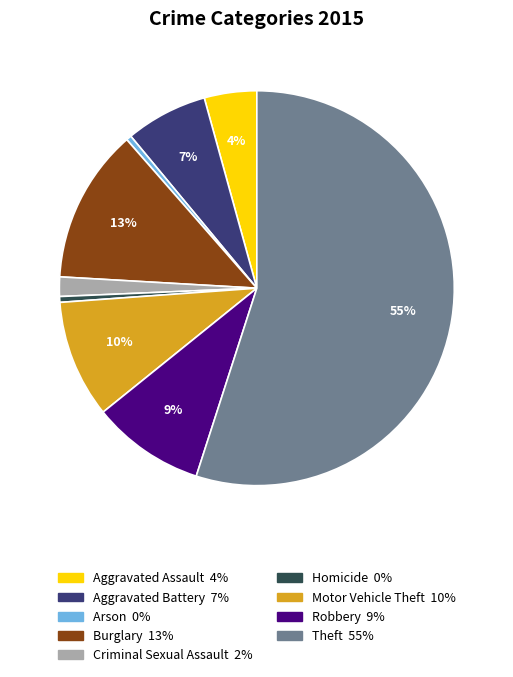

Between Burglary and Homicide, which is larger?

Burglary